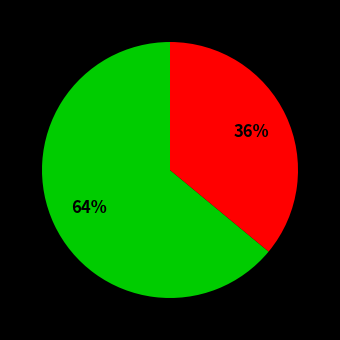

Count the number of slices in the pie.

2